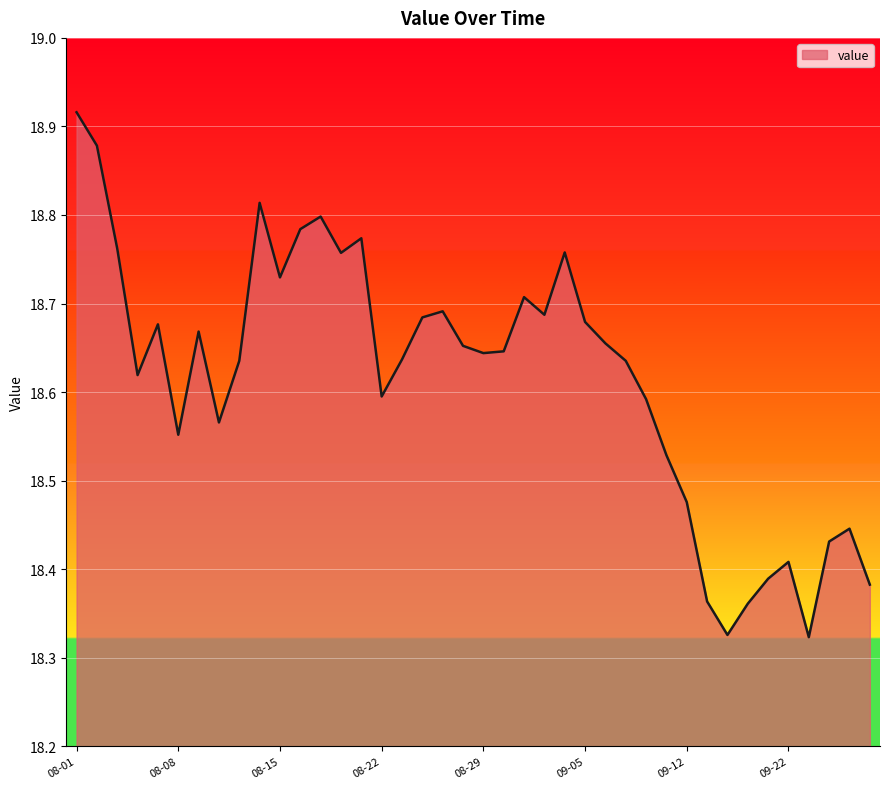

True or false: there are more than 1 points higher than both neighbors.

True